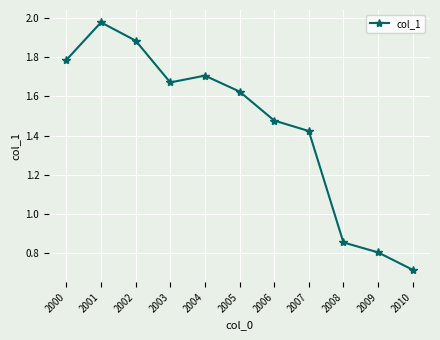

Which has a higher value, 2000 or 2001?

2001